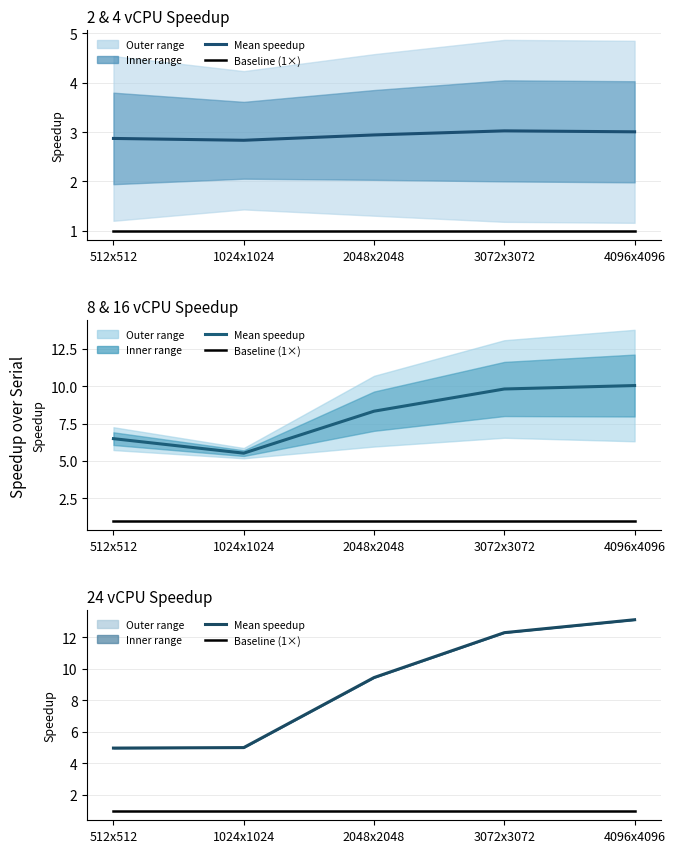

What is the maximum value shown in the chart?

13.1